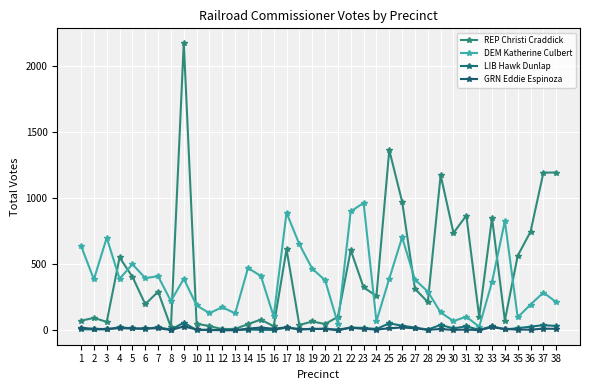

Does the chart have visible grid lines?

Yes